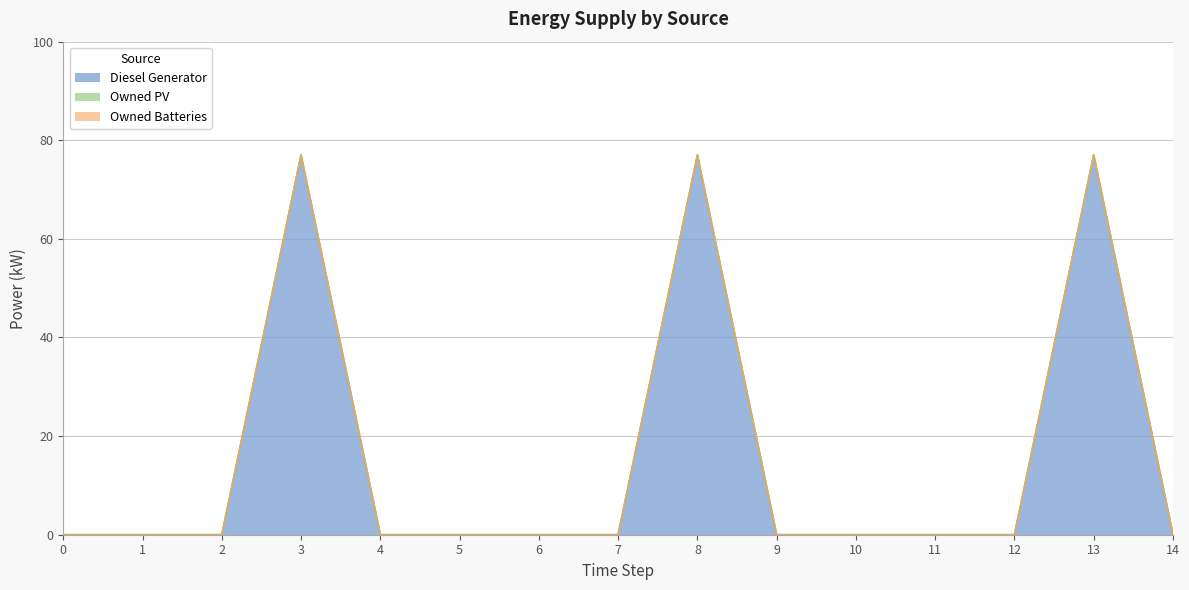

At 12, list the series in order from largest to smallest.

Diesel Generator, Owned PV, Owned Batteries